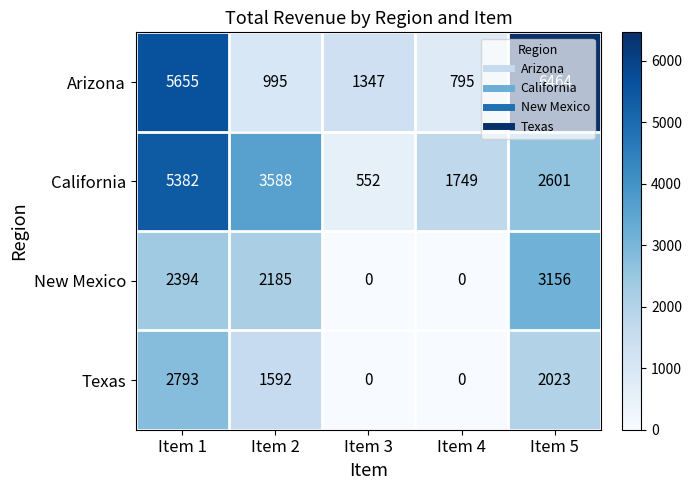

Which series changed the most between Item 2 and Item 4?

New Mexico